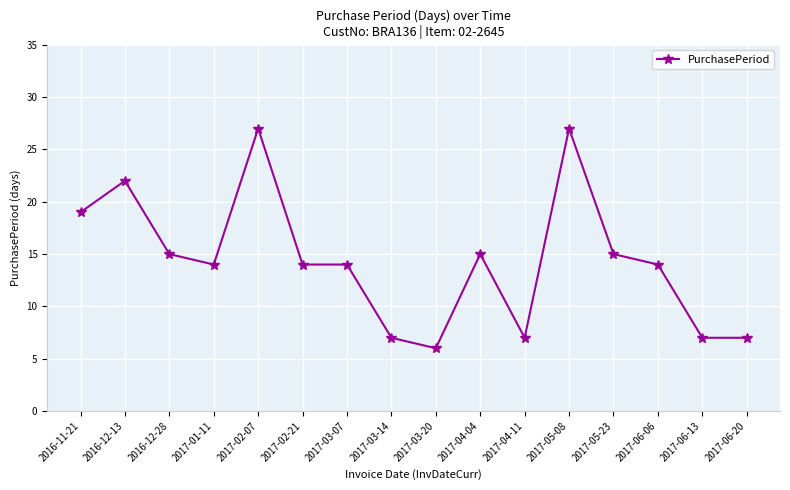

What is the value of the 13th point from the left?

15